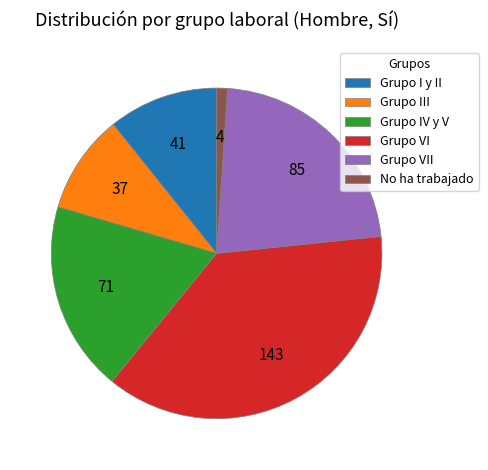

Is it true that Grupo VII is 22% of the pie?

True